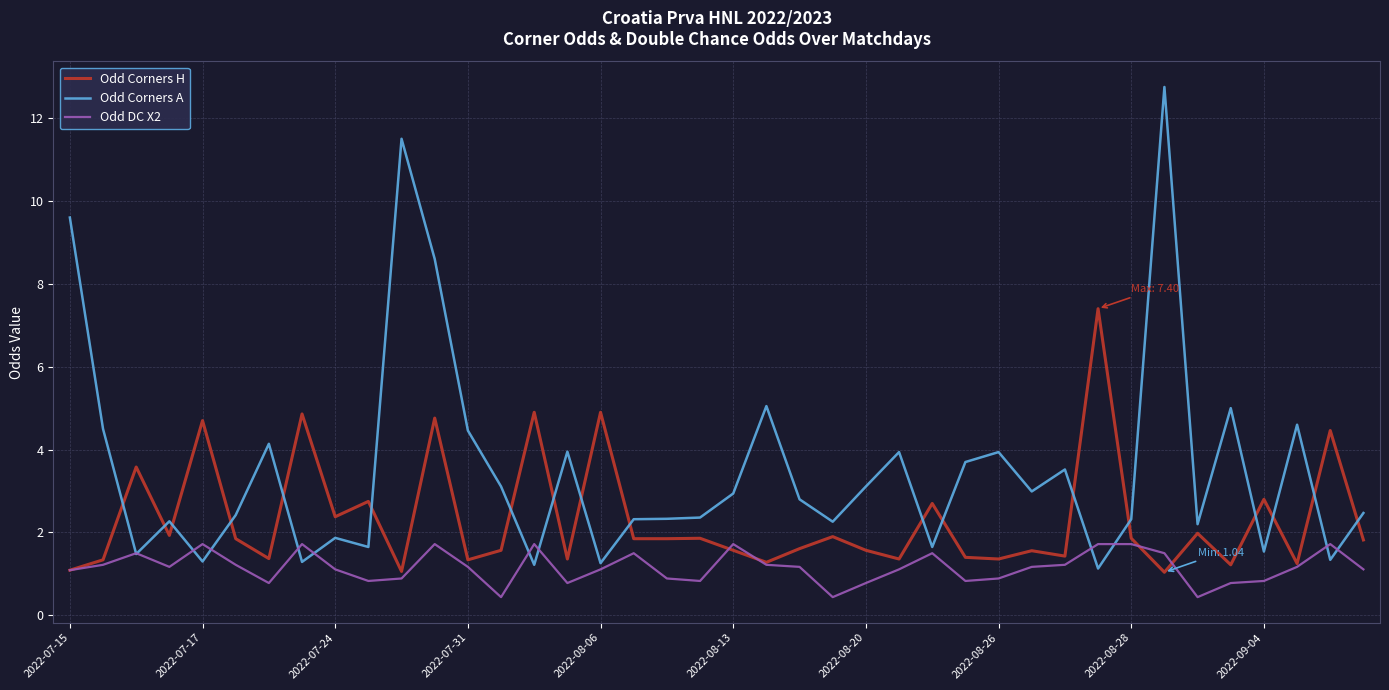

Rank the series by their average value, from lowest to highest.

Odd DC X2, Odd Corners H, Odd Corners A